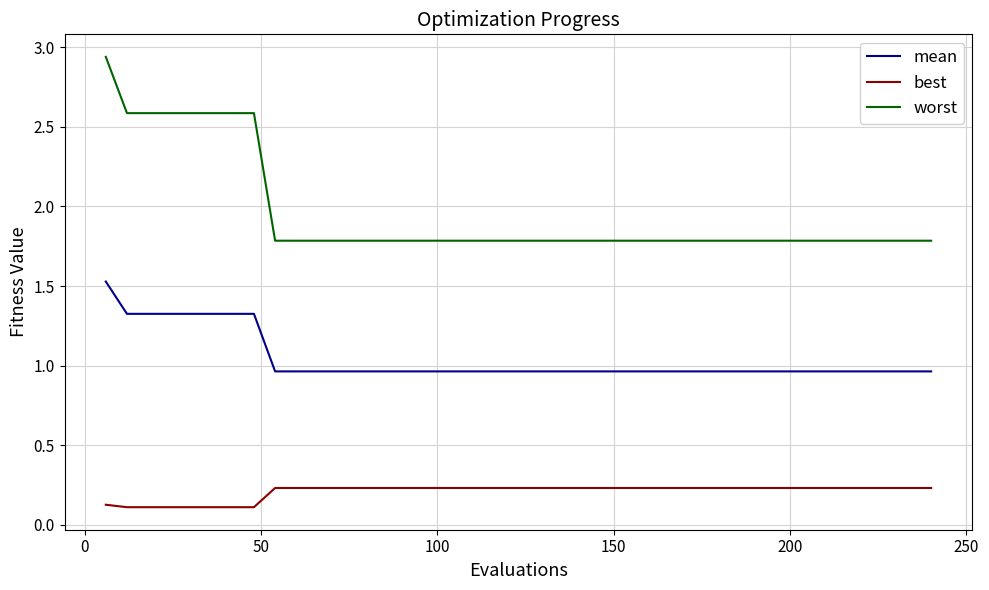

Which series has the largest total across all categories?

worst